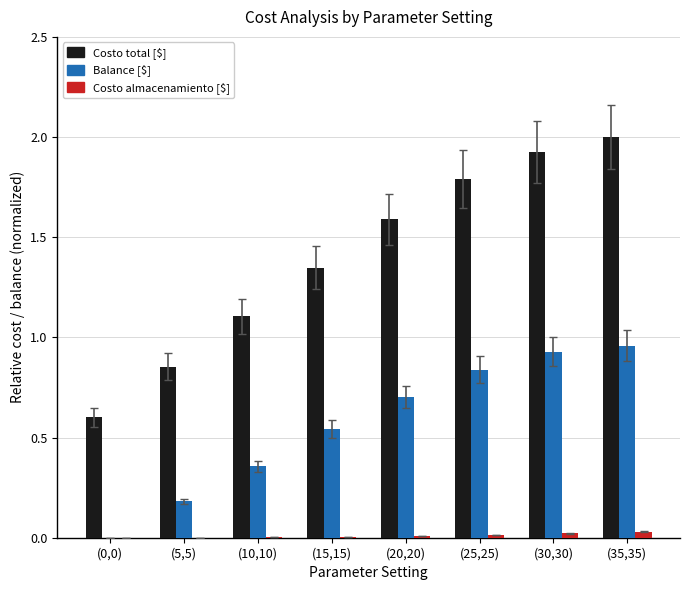

Which series changed the most between (15,15) and (20,20)?

Costo total [$]